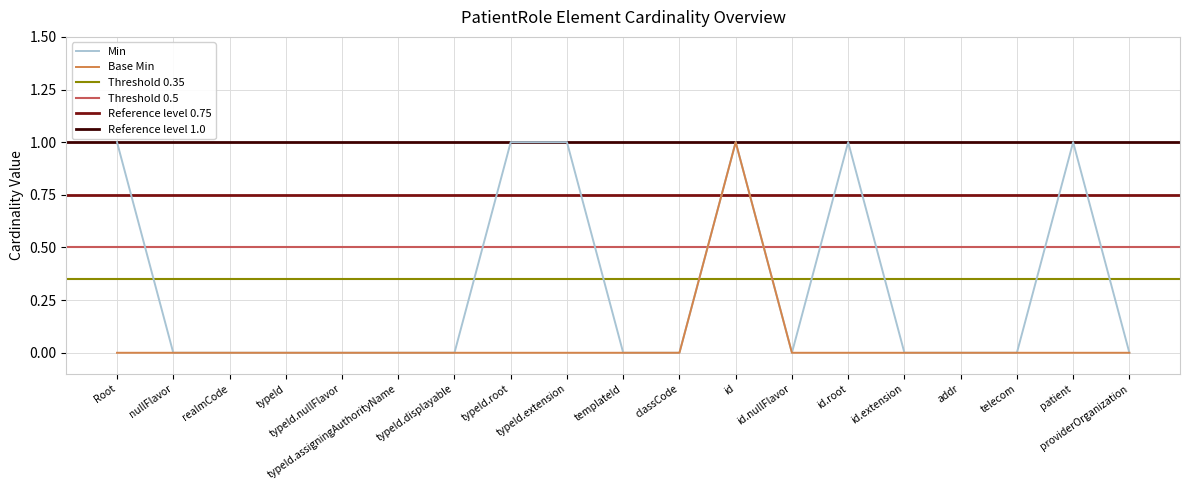

What is the label of the 18th point from the right?

nullFlavor